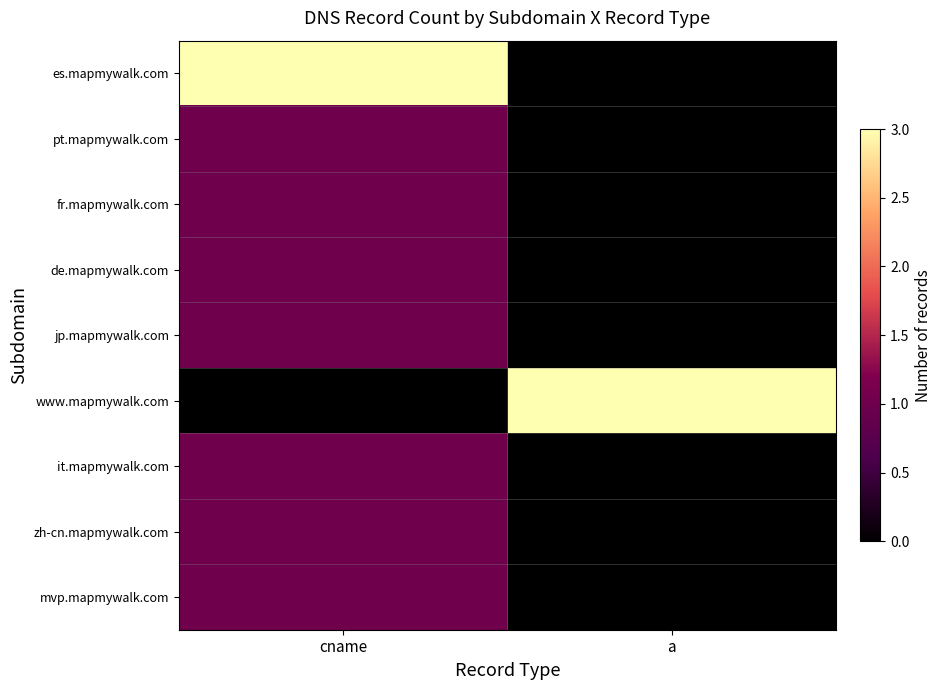

Reading left to right, extract all data points from this chart.

es.mapmywalk.com: cname=3	a=0
pt.mapmywalk.com: cname=1	a=0
fr.mapmywalk.com: cname=1	a=0
de.mapmywalk.com: cname=1	a=0
jp.mapmywalk.com: cname=1	a=0
www.mapmywalk.com: cname=0	a=3
it.mapmywalk.com: cname=1	a=0
zh-cn.mapmywalk.com: cname=1	a=0
mvp.mapmywalk.com: cname=1	a=0